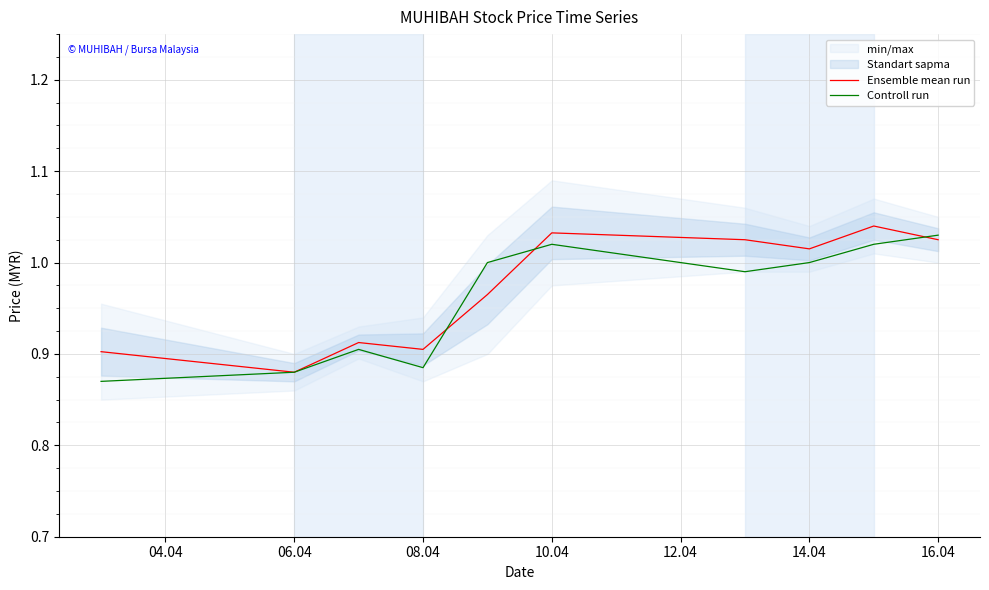

The Controll run series shows 0.3 at 14.04. True or false?

False